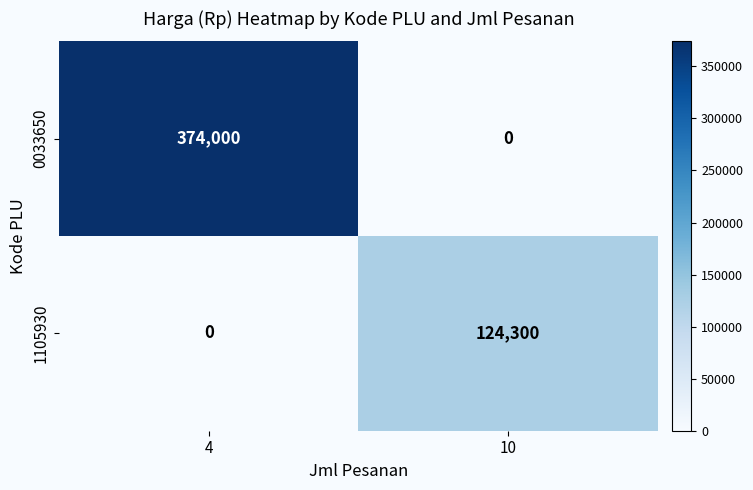

Reading left to right, extract all data points from this chart.

0033650: 374000	0
1105930: 0	124300